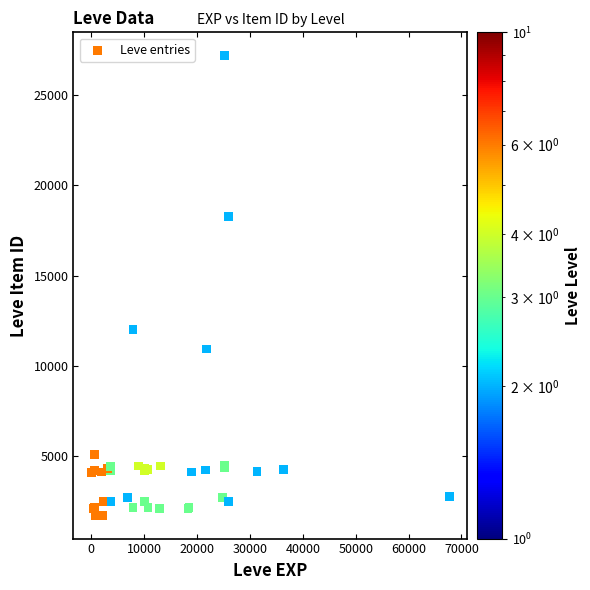

What Y value in the scatter plot is closest to 14448?

12018